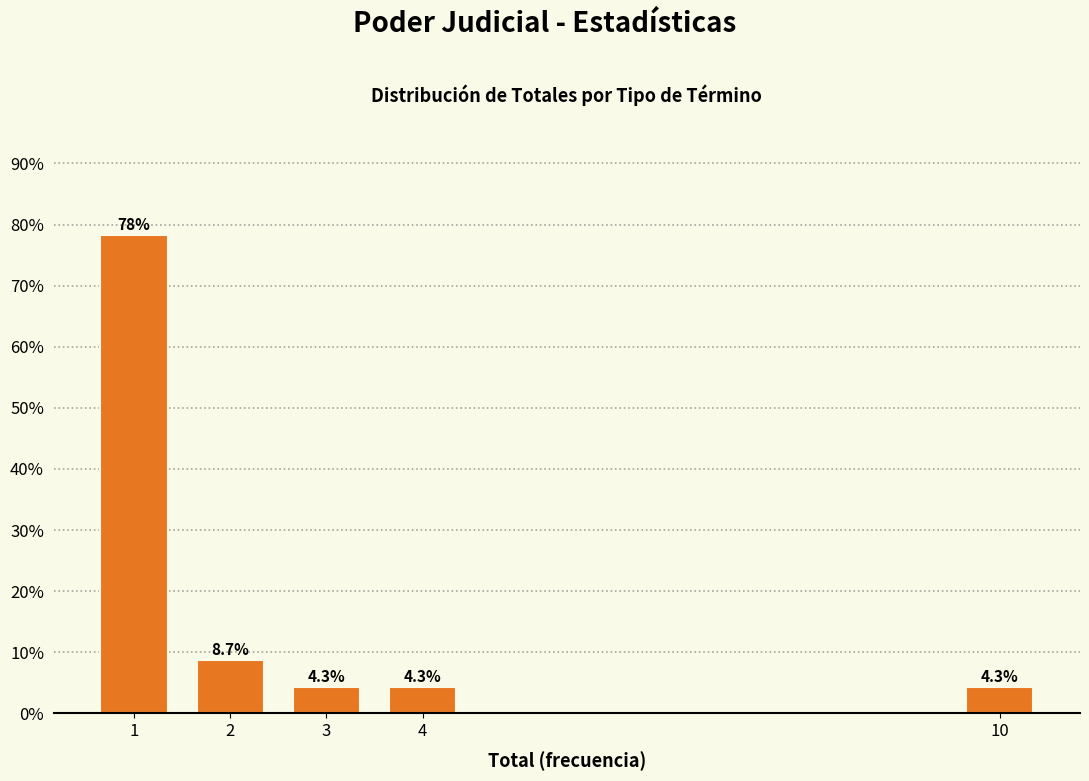

Reading left to right, transcribe all the data shown in this chart.

1=78.3	2=8.7	3=4.3	4=4.3	10=4.3